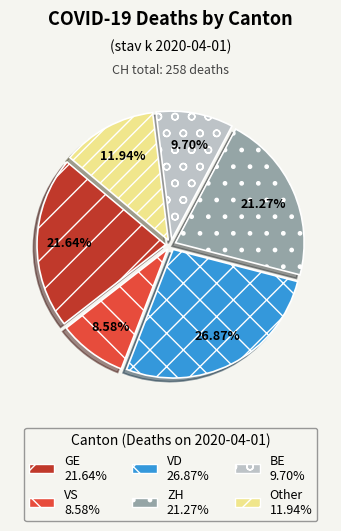

Is there a majority slice in this chart?

No